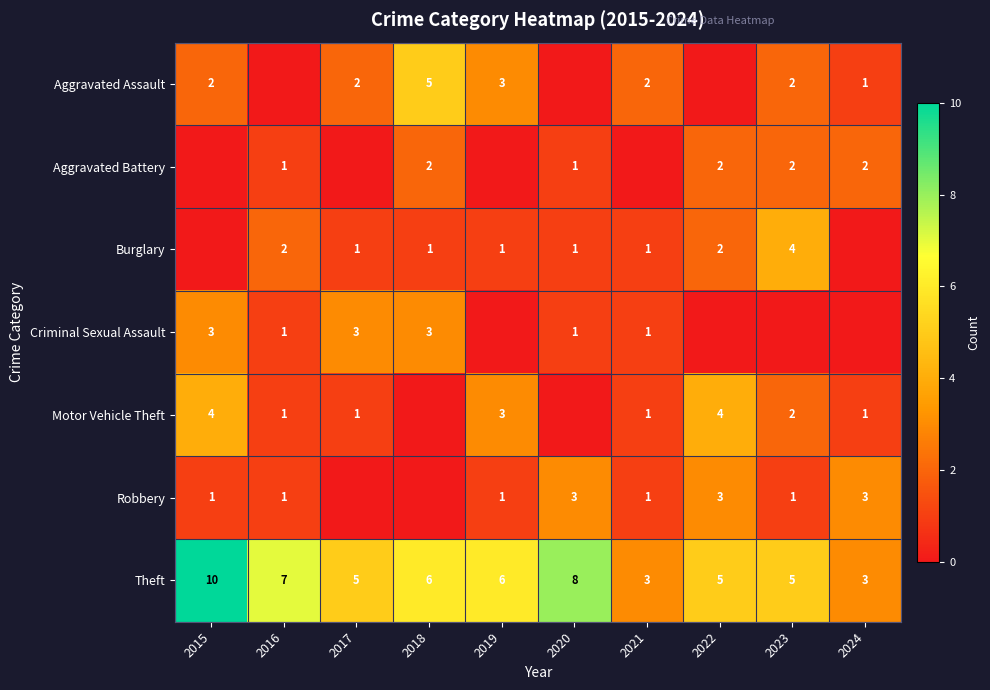

What is the difference between the second highest and minimum values in the Theft series?

5